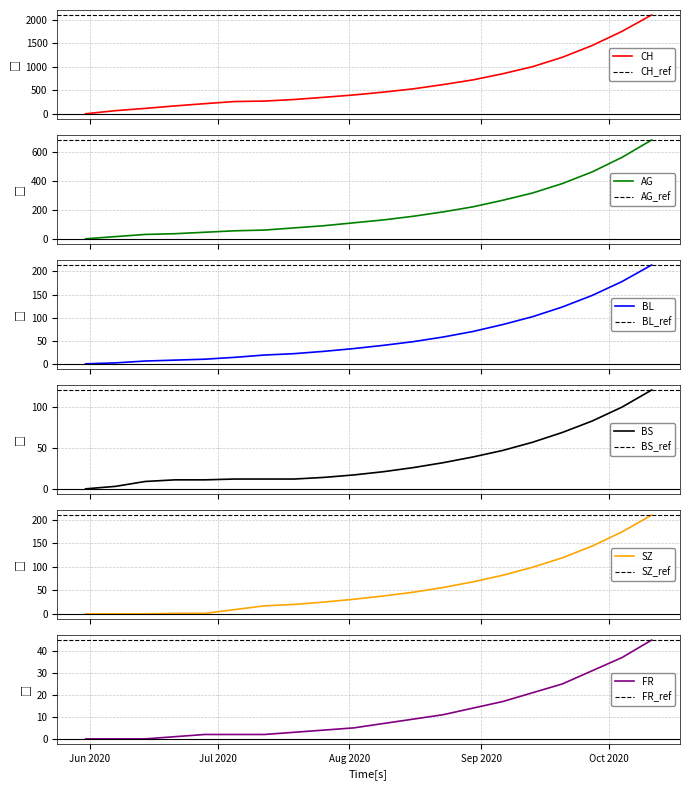

How many values in the BS series are below 21?

10